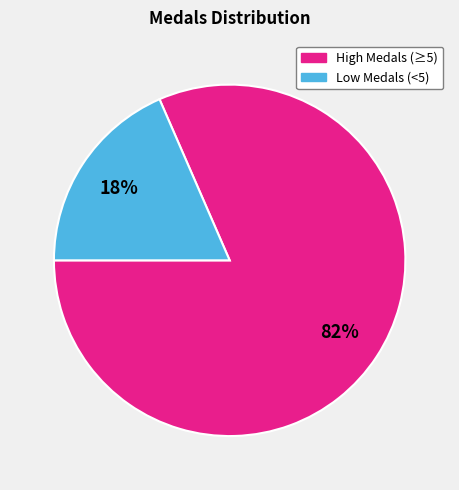

To the nearest percent, what is the average slice percentage?

50%